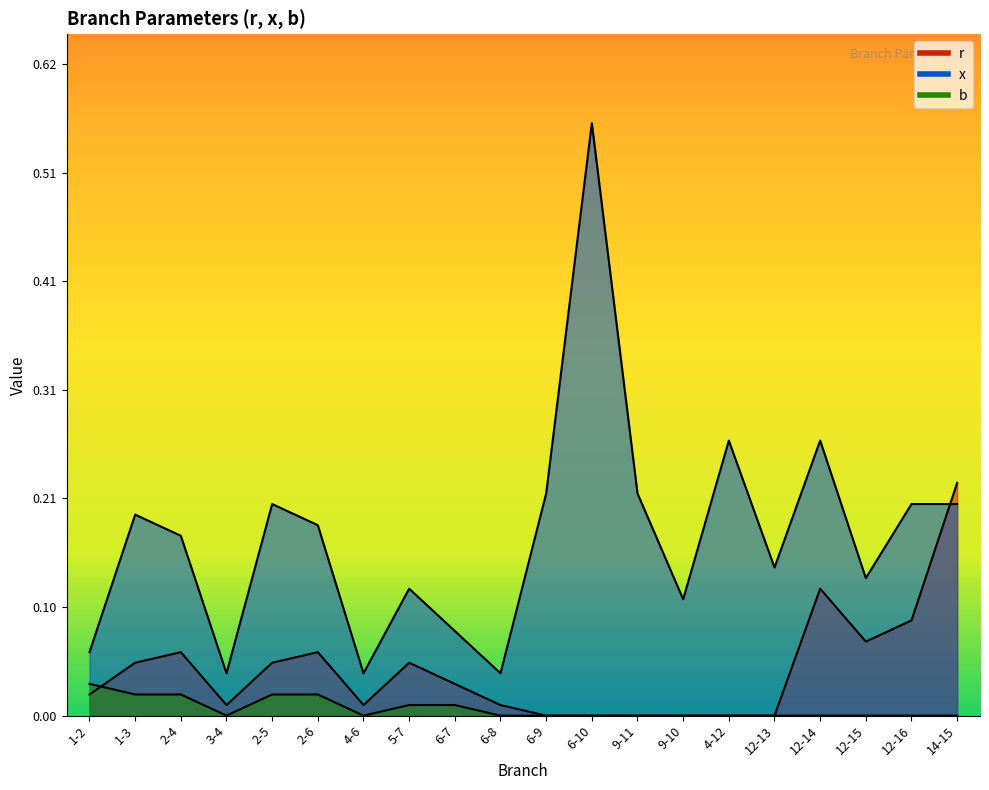

Which category has the lowest value in the x series?

3-4